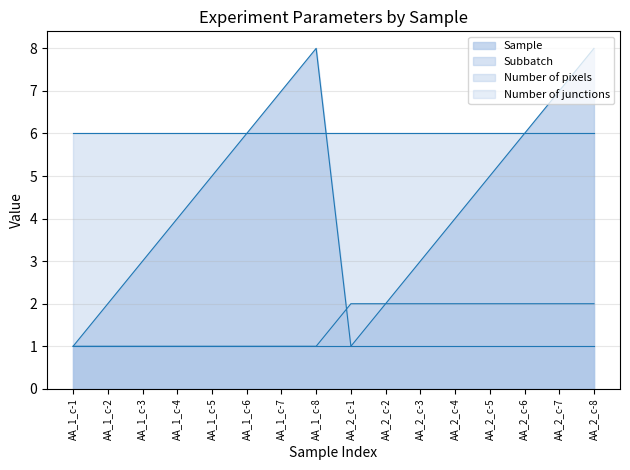

True or false: Subbatch and Number of pixels intersect in this chart.

False